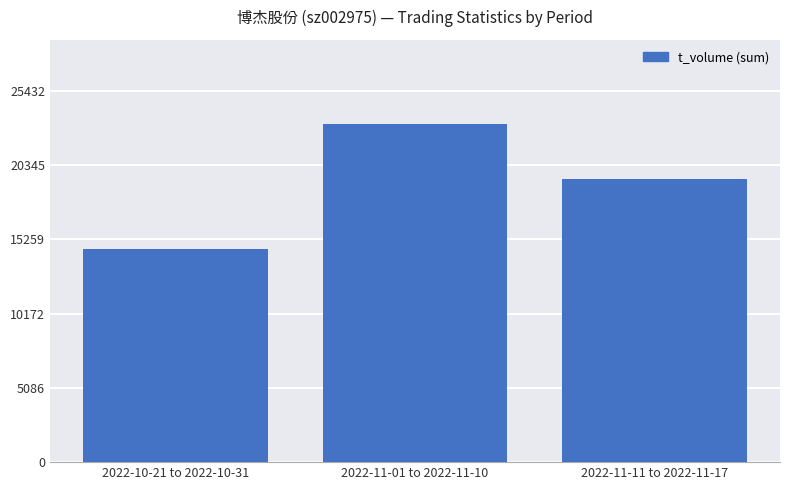

List the labels in order of value, smallest first.

2022-10-21 to 2022-10-31, 2022-11-11 to 2022-11-17, 2022-11-01 to 2022-11-10